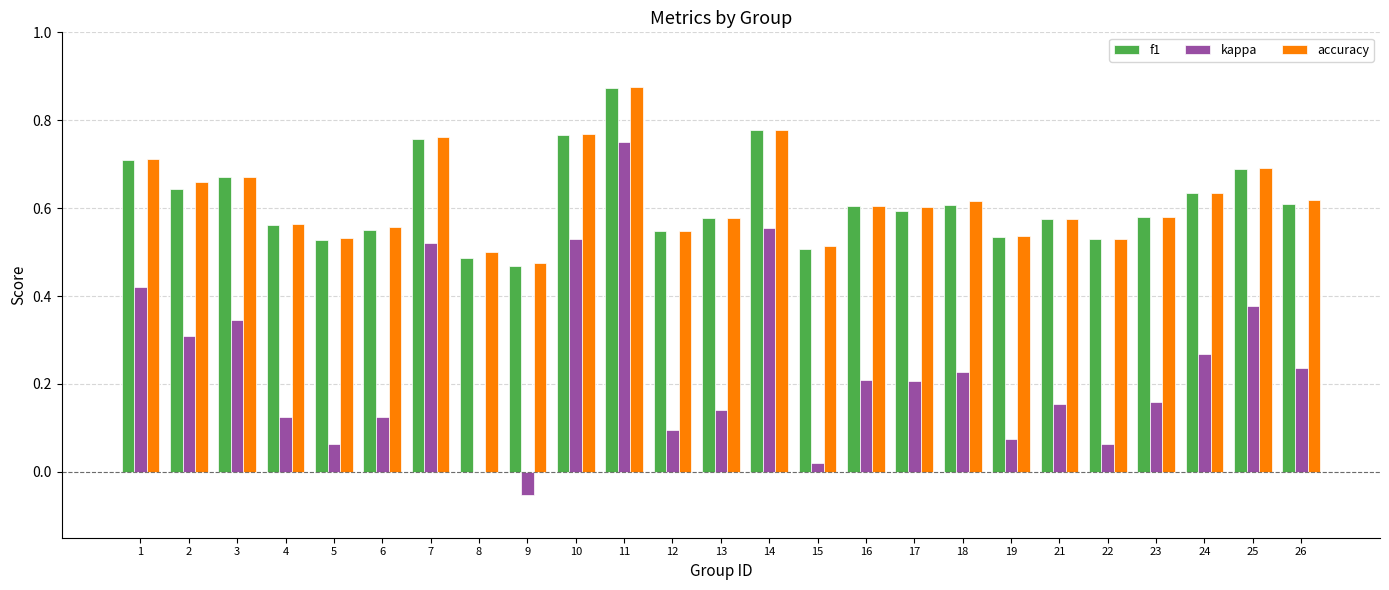

What are all the series names shown in the legend?

f1, kappa, accuracy